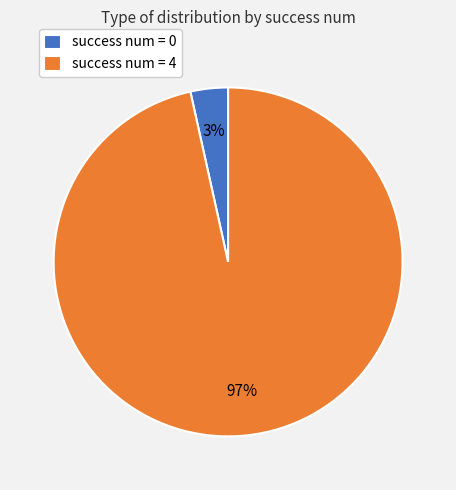

Does any single category account for the majority?

Yes